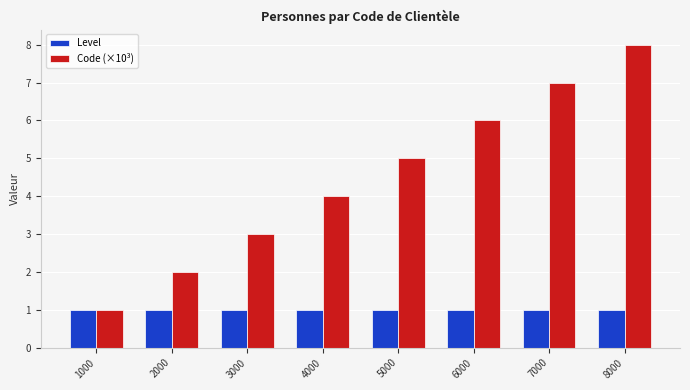

What is the difference between the maximum and minimum values in the Code (×10³) series?

7